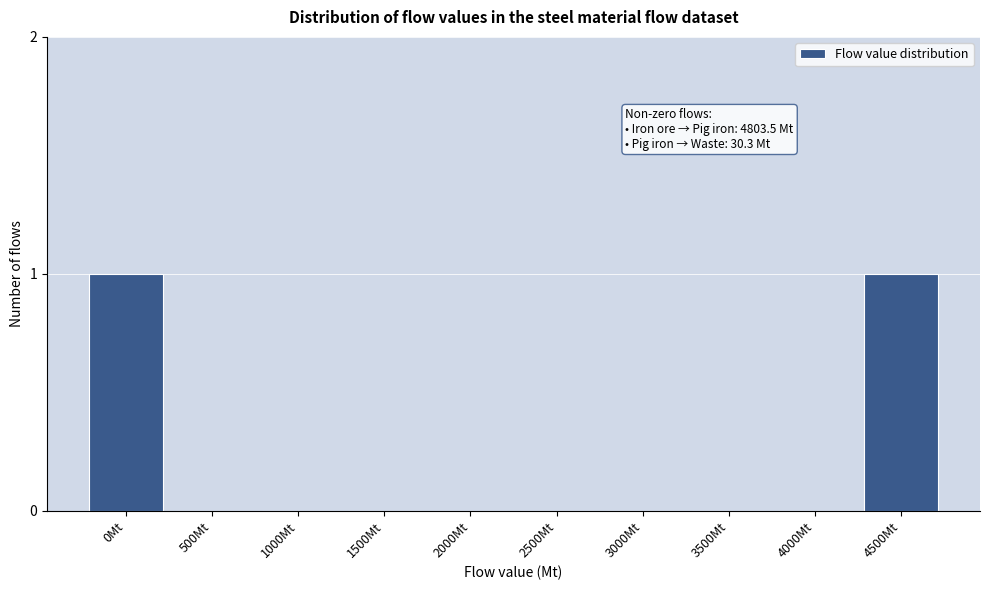

Reading left to right, transcribe all the data shown in this chart.

0Mt=1	500Mt=0	1000Mt=0	1500Mt=0	2000Mt=0	2500Mt=0	3000Mt=0	3500Mt=0	4000Mt=0	4500Mt=1